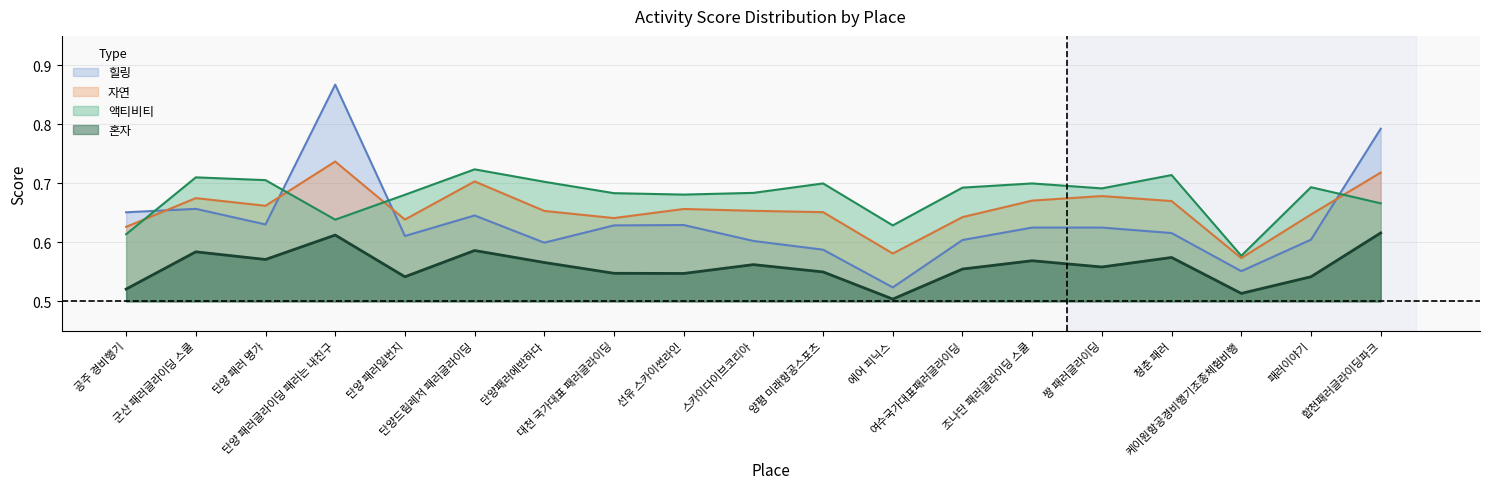

Reading left to right, list all the values displayed in this chart.

혼자: 0.5	0.6	0.6	0.6	0.5	0.6	0.6	0.5	0.5	0.6	0.5	0.5	0.6	0.6	0.6	0.6	0.5	0.5	0.6
액티비티: 0.6	0.7	0.7	0.6	0.7	0.7	0.7	0.7	0.7	0.7	0.7	0.6	0.7	0.7	0.7	0.7	0.6	0.7	0.7
자연: 0.6	0.7	0.7	0.7	0.6	0.7	0.7	0.6	0.7	0.7	0.7	0.6	0.6	0.7	0.7	0.7	0.6	0.6	0.7
힐링: 0.7	0.7	0.6	0.9	0.6	0.6	0.6	0.6	0.6	0.6	0.6	0.5	0.6	0.6	0.6	0.6	0.6	0.6	0.8